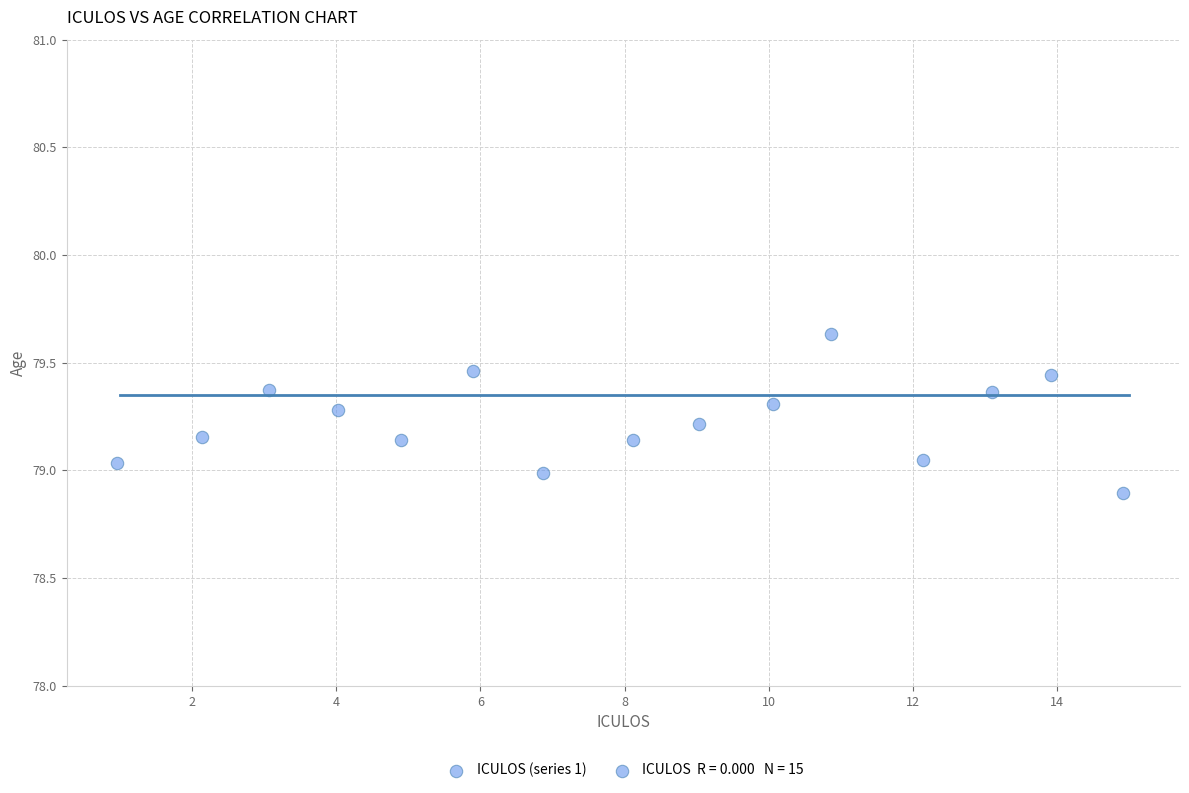

What is the range of X values (max minus min)?

13.9